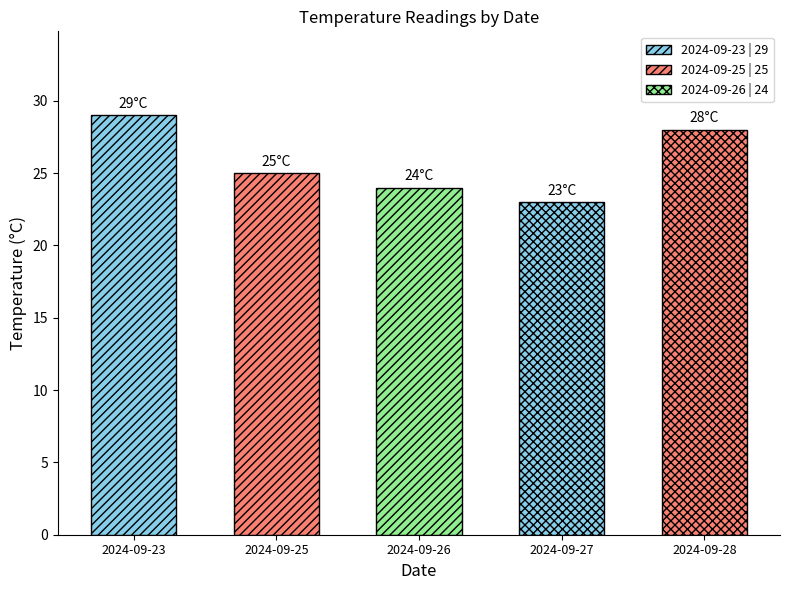

What is the ratio of the value at 23 to the value at 3?

1.1